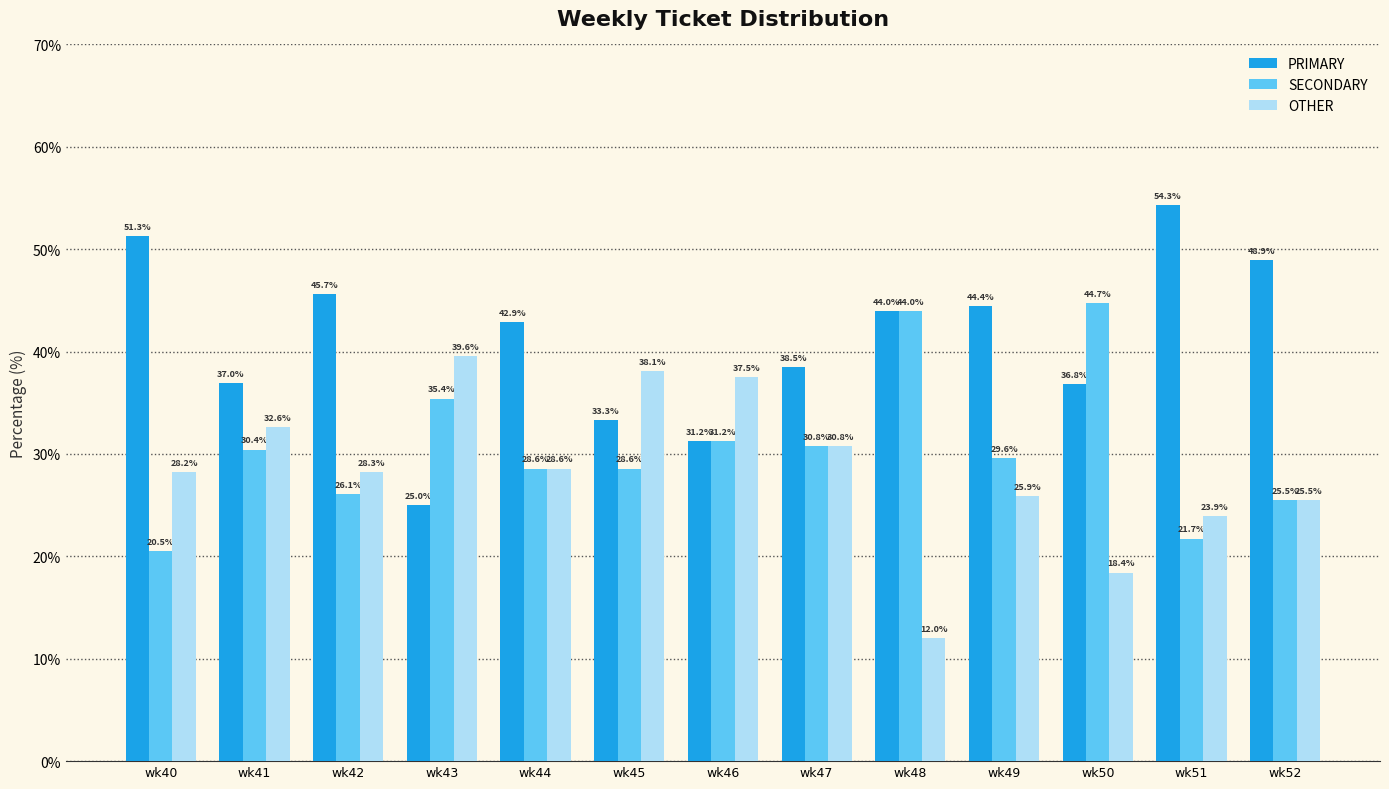

Between wk43 and wk45, which series saw the biggest shift?

PRIMARY